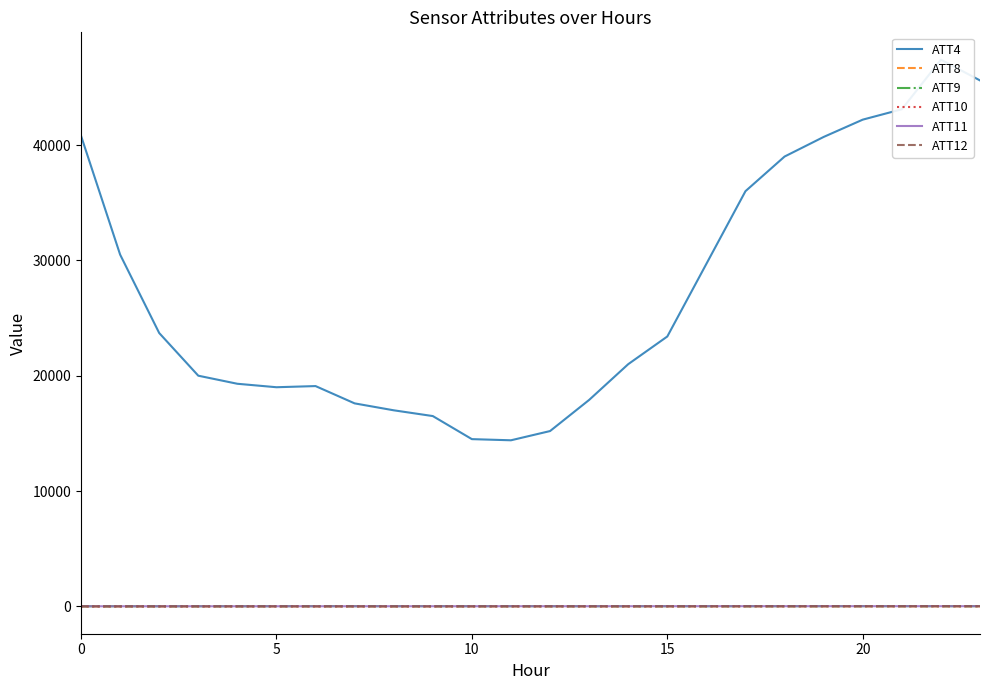

What is the difference between the highest and lowest values at 23?

45596.9